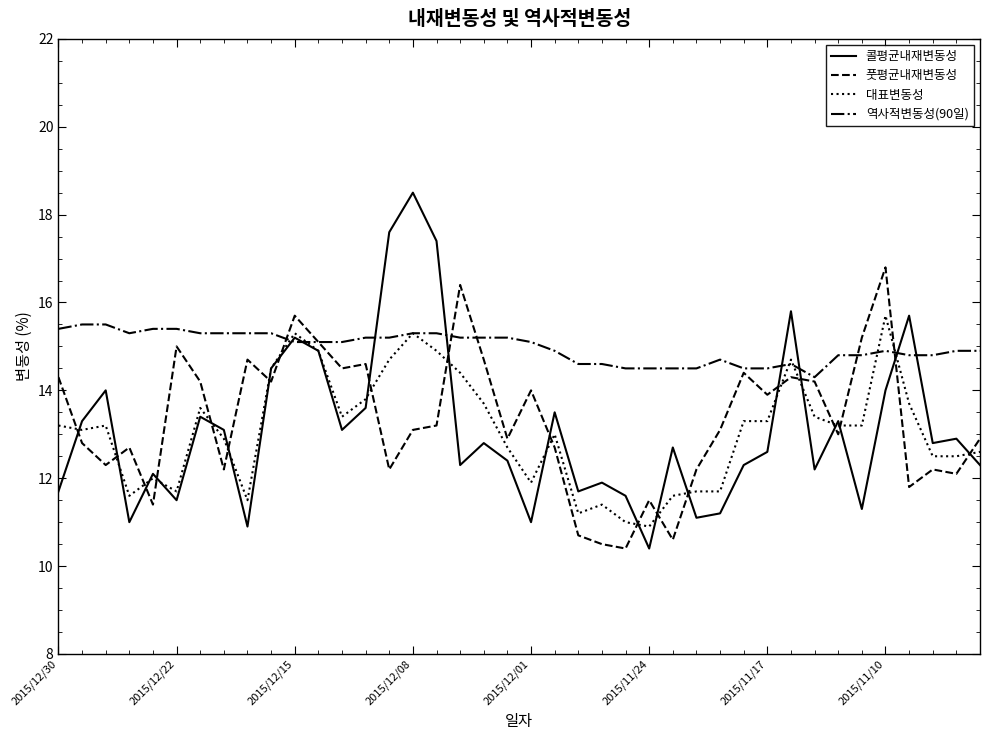

Which series has the largest total across all categories?

역사적변동성(90일)